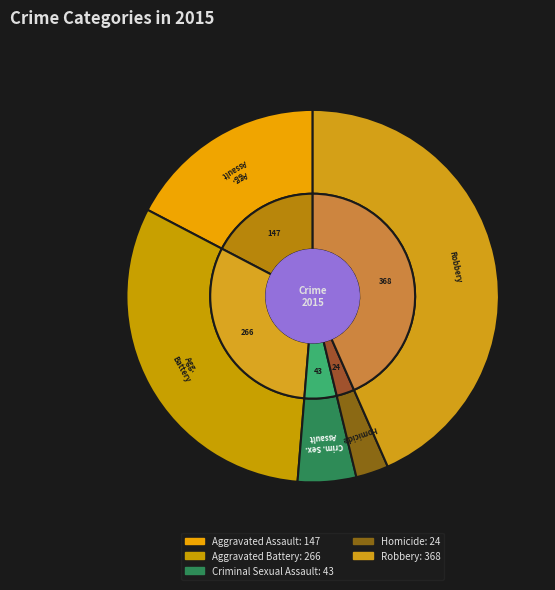

Count the number of slices in the pie.

5